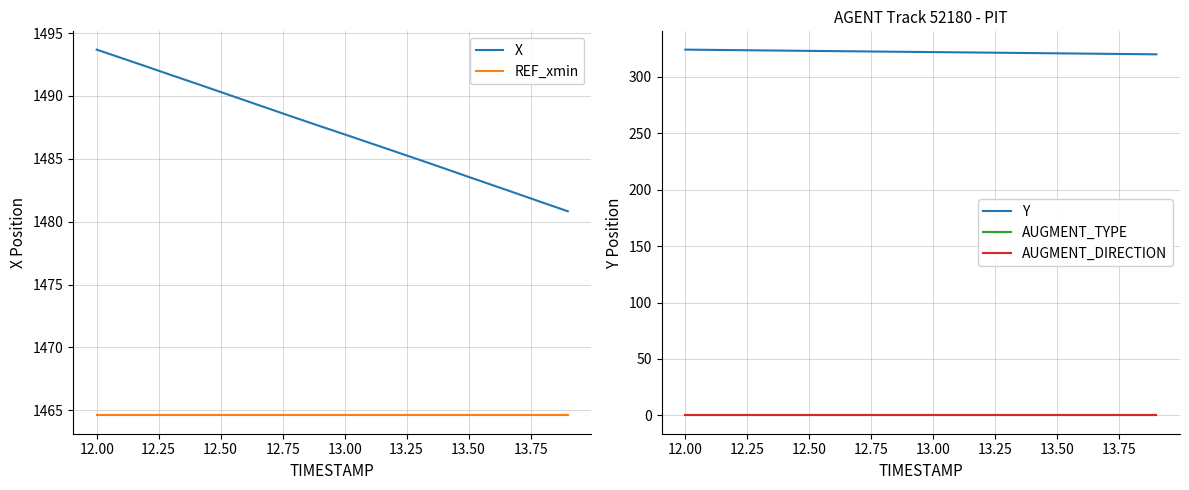

How many lines are shown in the chart?

5